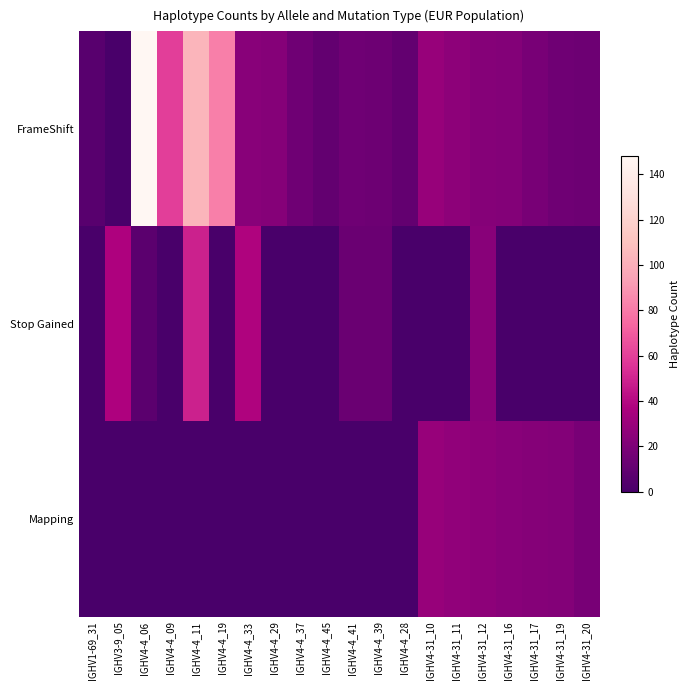

At how many categories does at least one series exceed 139?

1